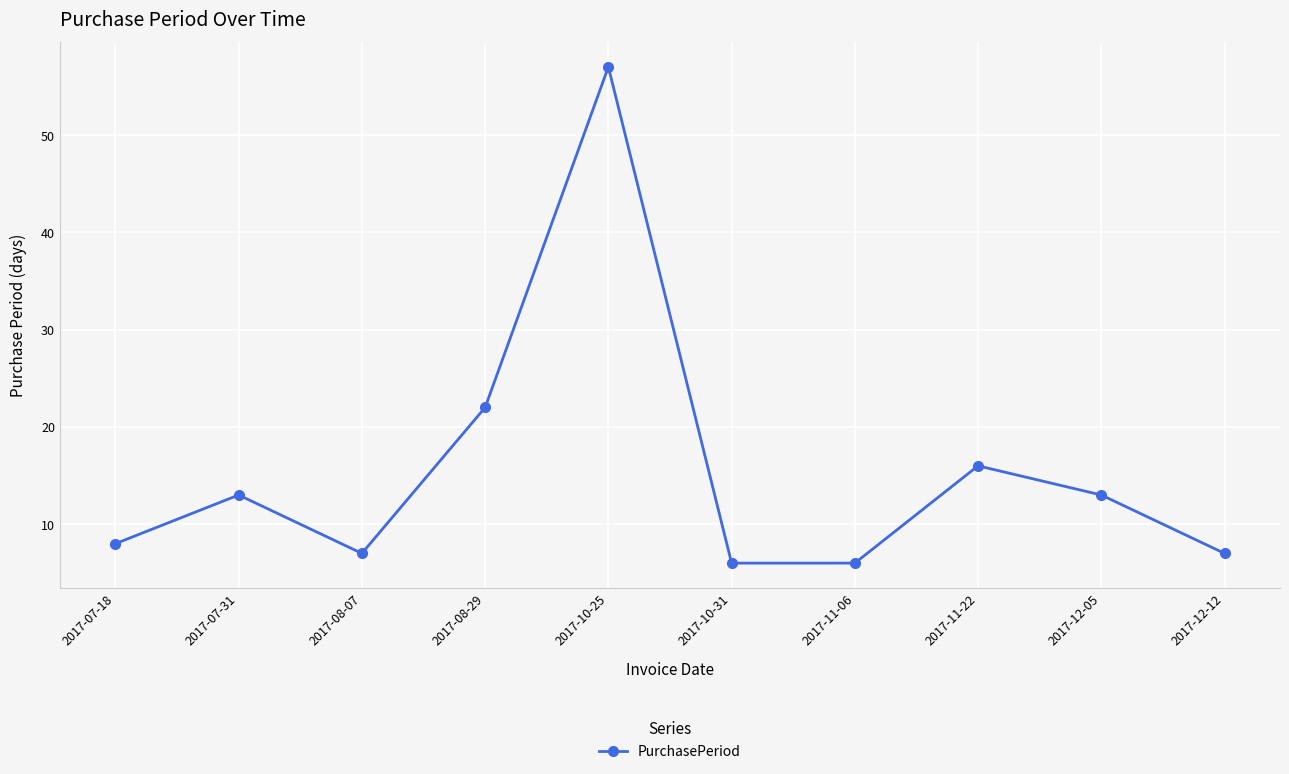

The chart shows a value of 2 at 2017-07-18. True or false?

False